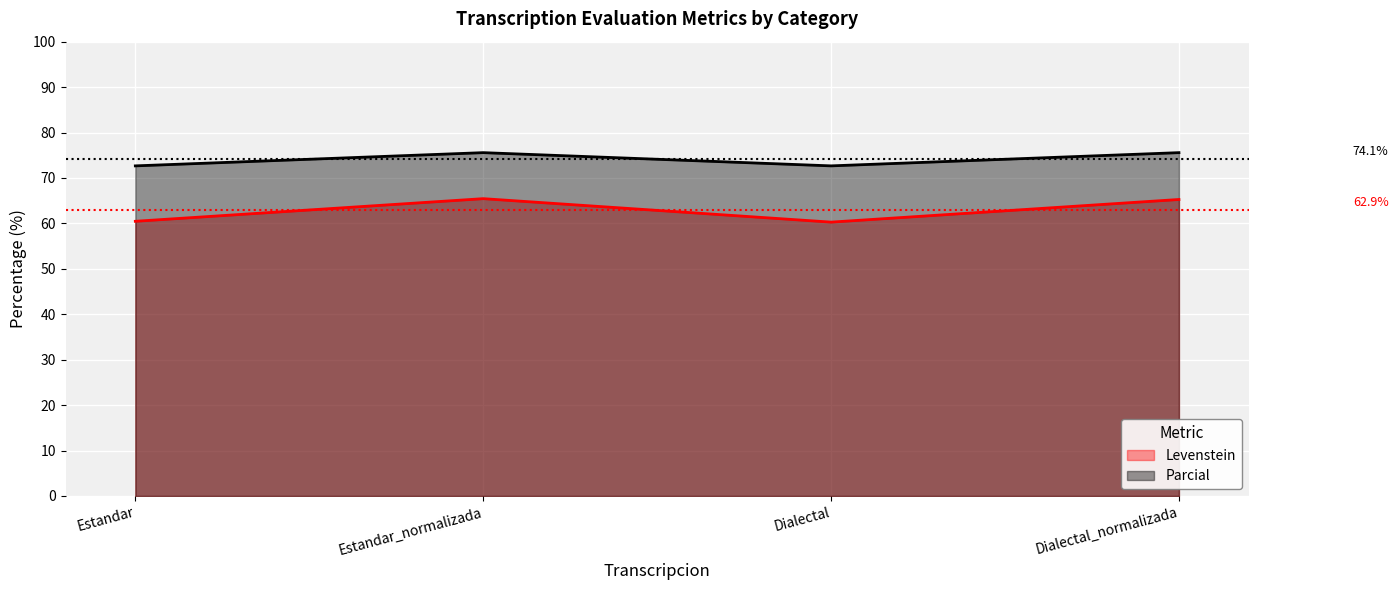

True or false: Parcial and Levenstein intersect in this chart.

False